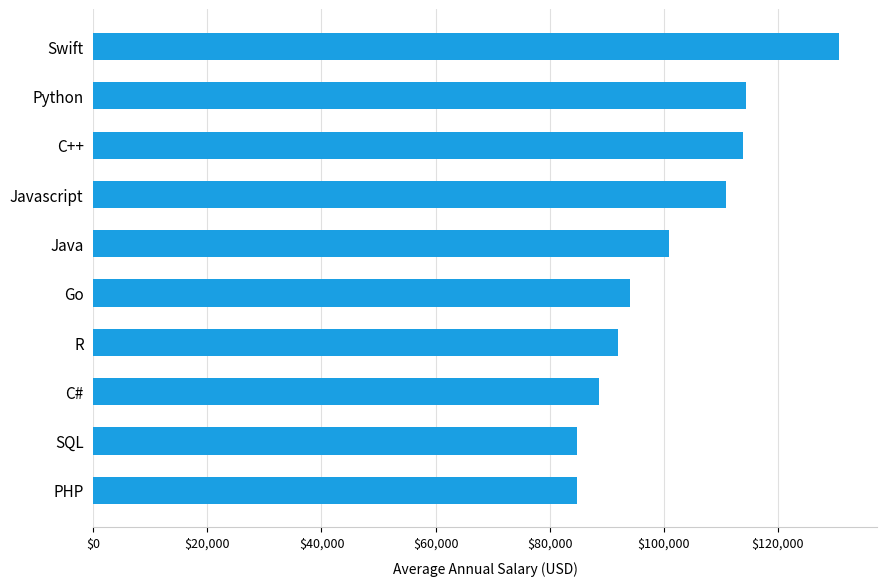

What is the change in value from PHP to Swift?

+46074